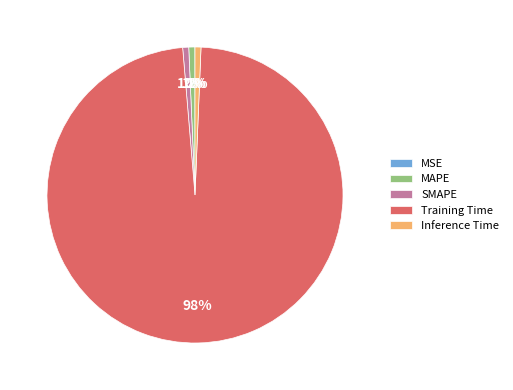

Do Inference Time and Training Time together represent more than half of the pie?

Yes